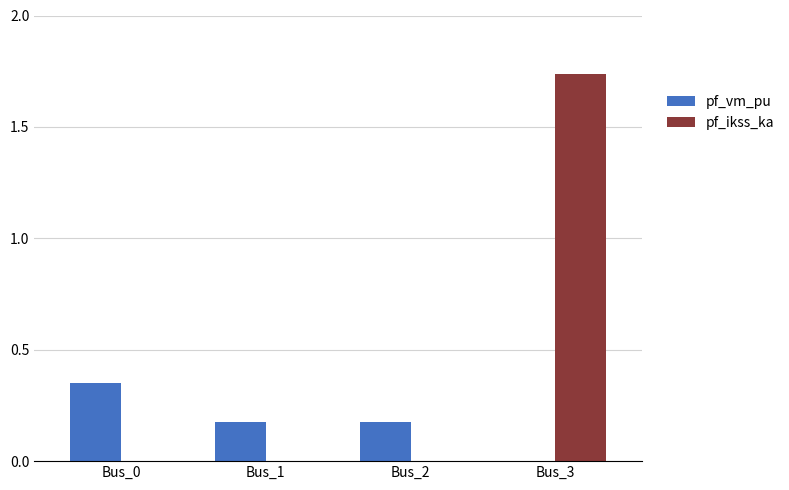

The value of pf_vm_pu at Bus_0 is 0.6. True or false?

False